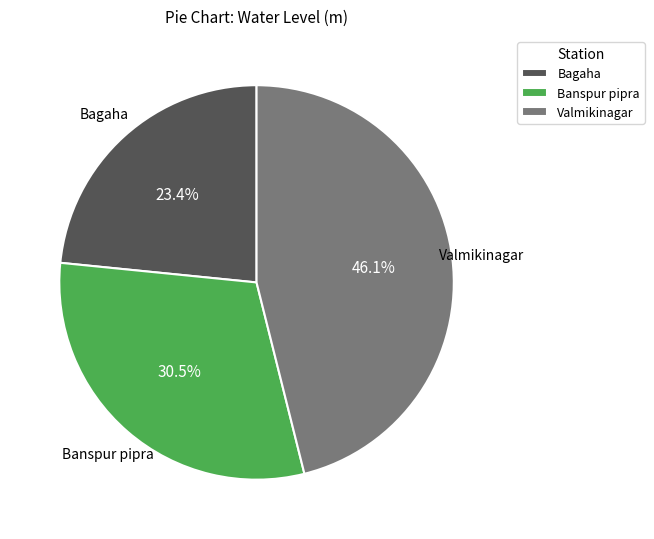

Which slice is the largest?

Valmikinagar